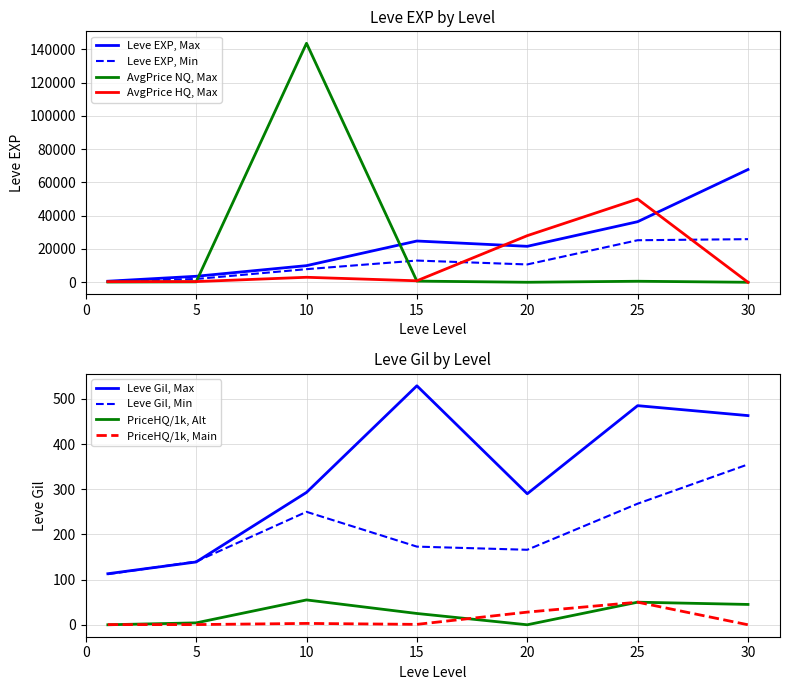

What is the sum of all currentAveragePriceHQ values?

82685.3